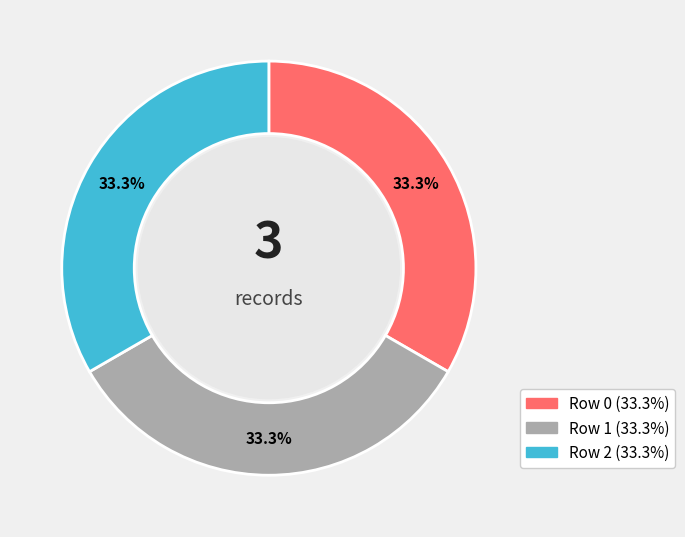

To the nearest percent, what portion does Row 2 represent?

33%